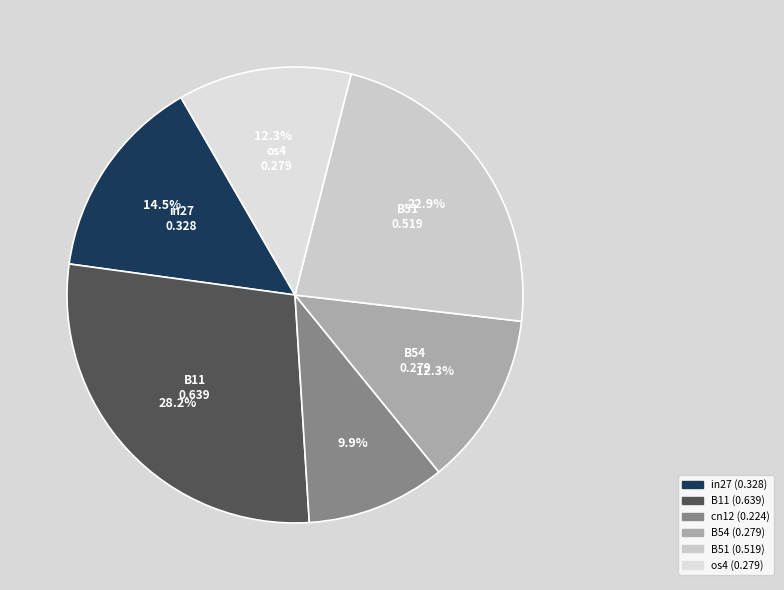

To the nearest percent, what is the difference between the largest and smallest slice percentages?

18%